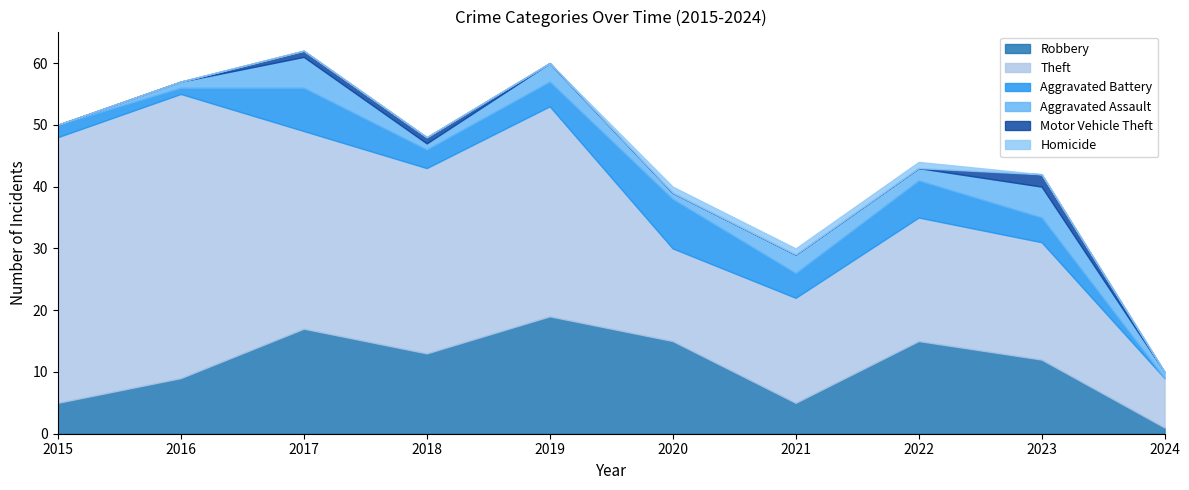

True or false: Aggravated Battery has more than 2 points higher than both neighbors.

True